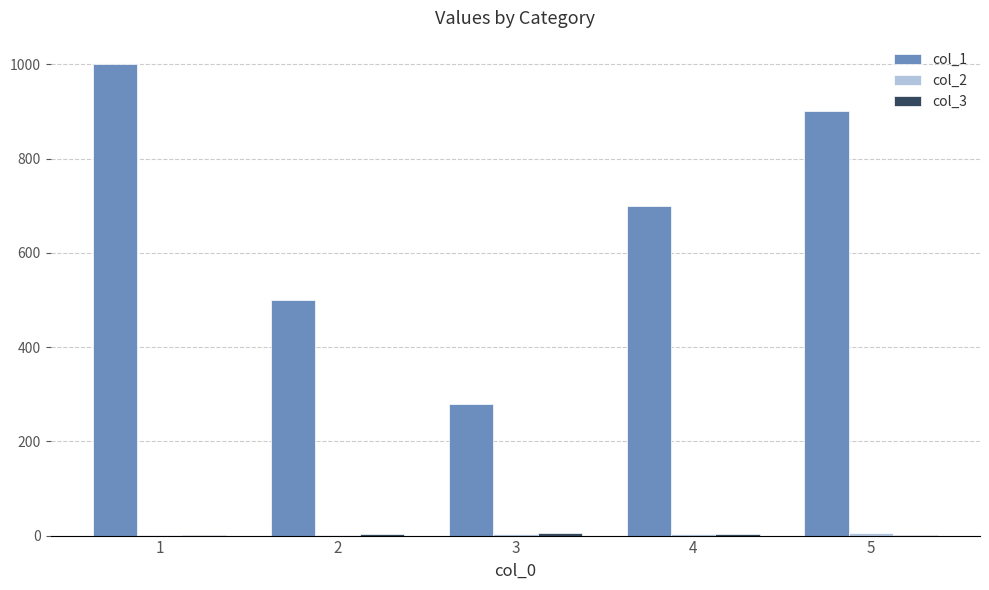

Count the number of data series in this chart.

3